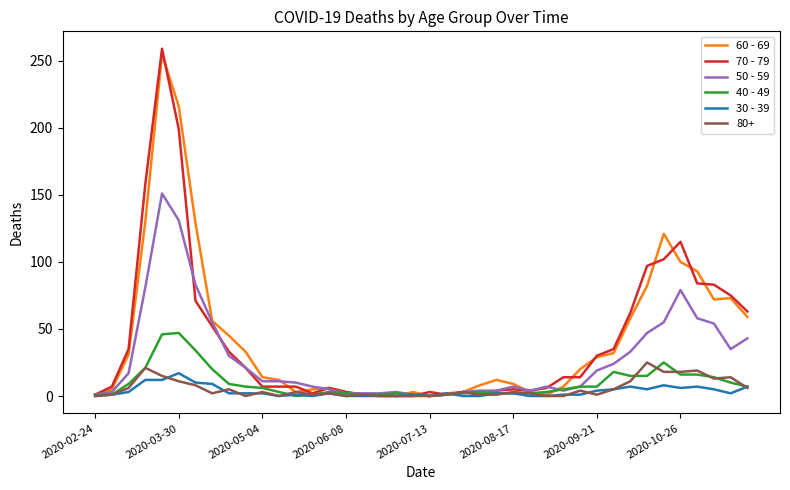

What is the greatest value displayed?

259